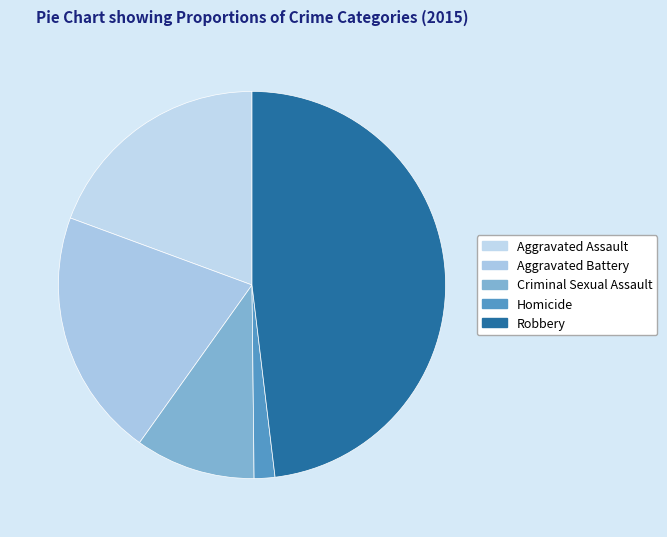

How many slices are in this pie chart?

5